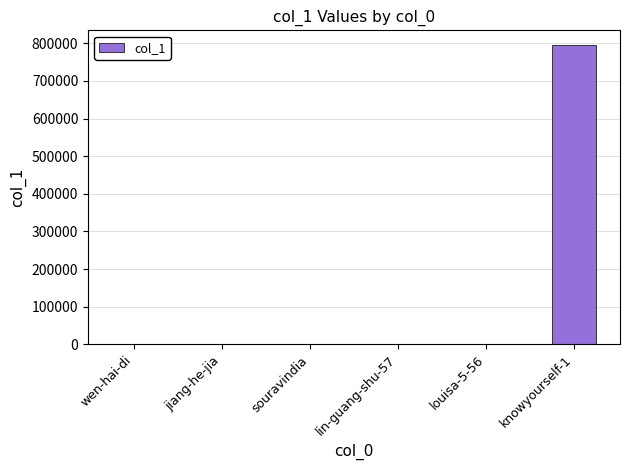

What is the sum of all values?

797301